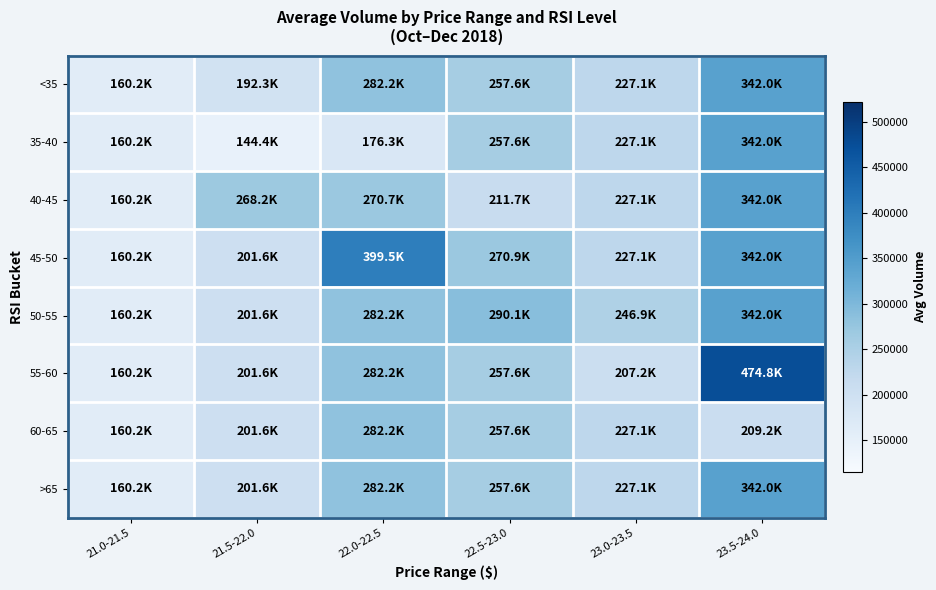

Which series has the widest spread of values?

55-60